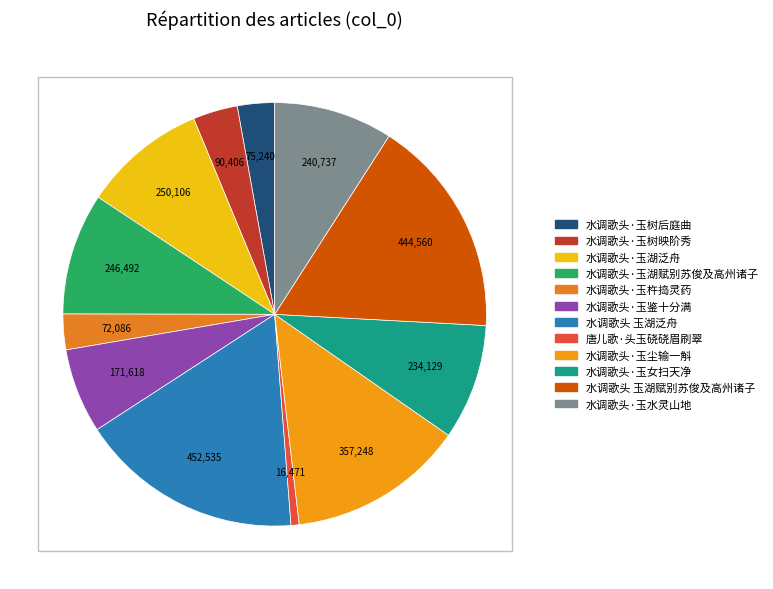

To the nearest percent, what percentage of the pie is 水调歌头·玉湖泛舟?

9%